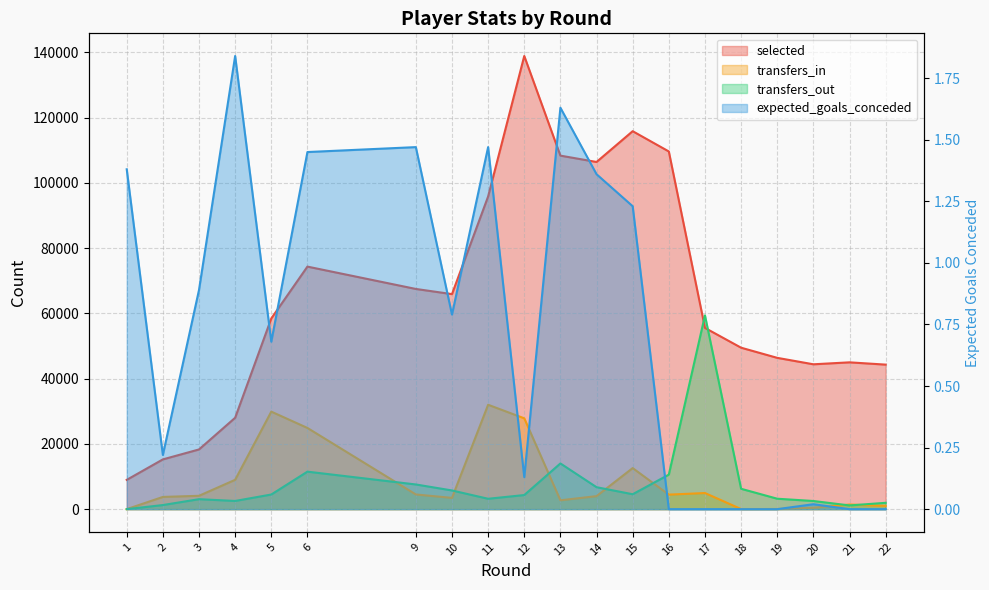

True or false: transfers_in and transfers_out cross at least once.

True